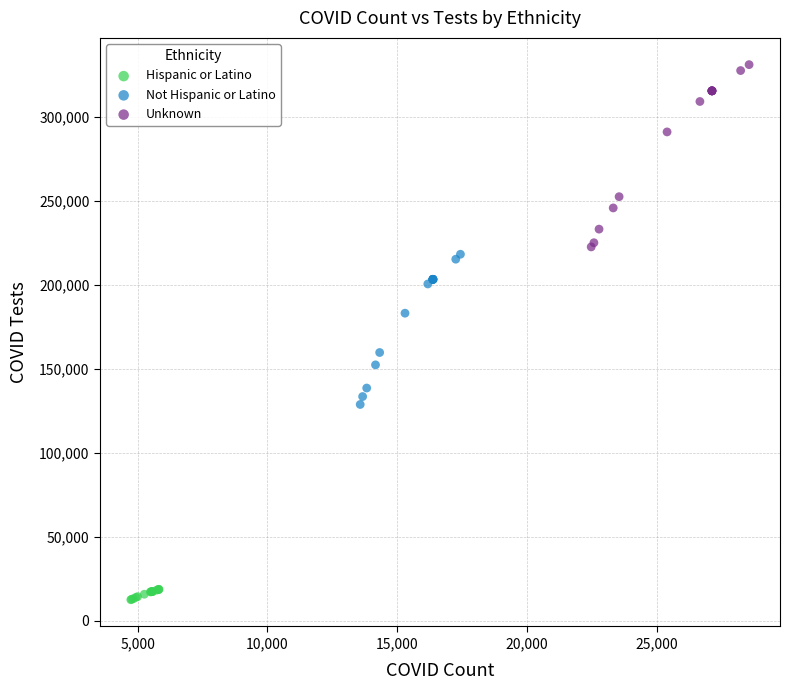

Which series contains the lowest Y value?

Hispanic or Latino